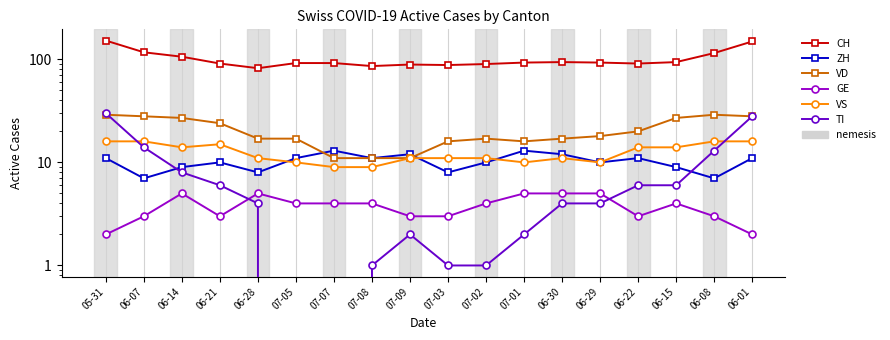

The VS series shows 8 at 06-07. True or false?

False